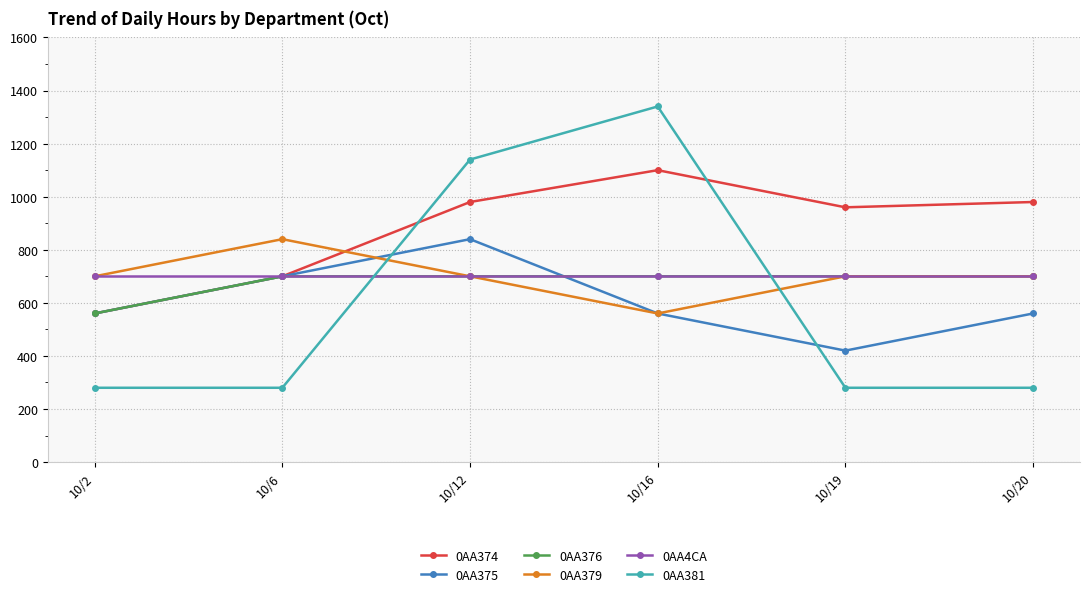

Which series has the widest spread of values?

0AA381